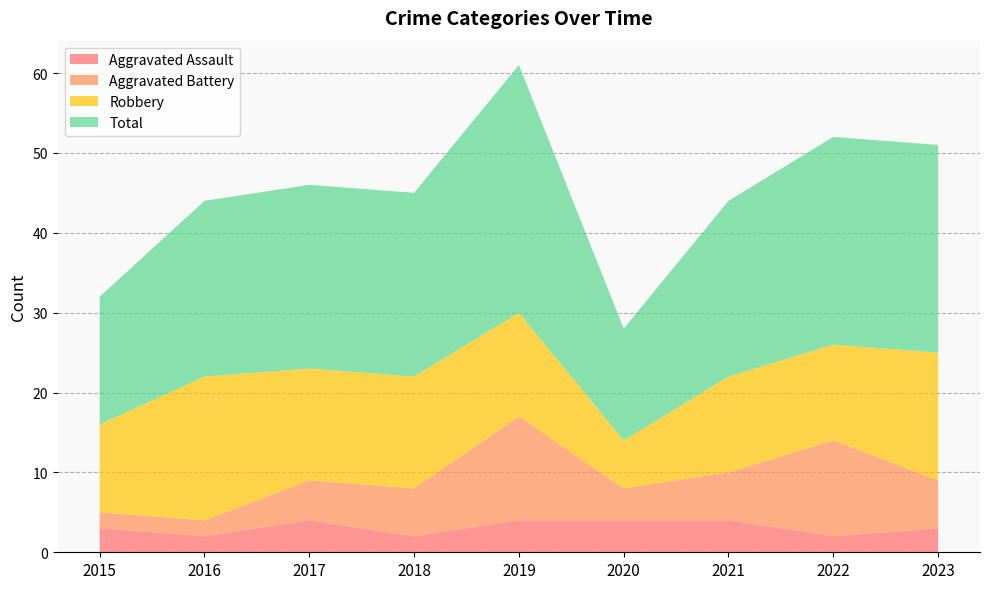

Reading left to right, list all the values displayed in this chart.

Aggravated Assault: 2015=3	2016=2	2017=4	2018=2	2019=4	2020=4	2021=4	2022=2	2023=3
Aggravated Battery: 2015=2	2016=2	2017=5	2018=6	2019=13	2020=4	2021=6	2022=12	2023=6
Robbery: 2015=11	2016=18	2017=14	2018=14	2019=13	2020=6	2021=12	2022=12	2023=16
Total: 2015=16	2016=22	2017=23	2018=23	2019=31	2020=14	2021=22	2022=26	2023=26